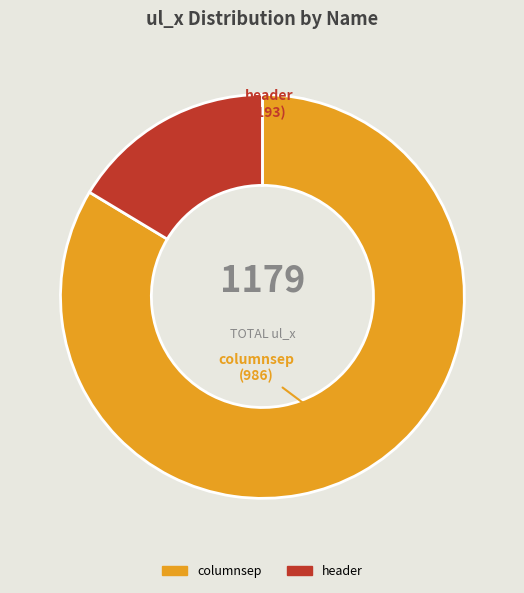

The header slice represents 16% of the pie. True or false?

True